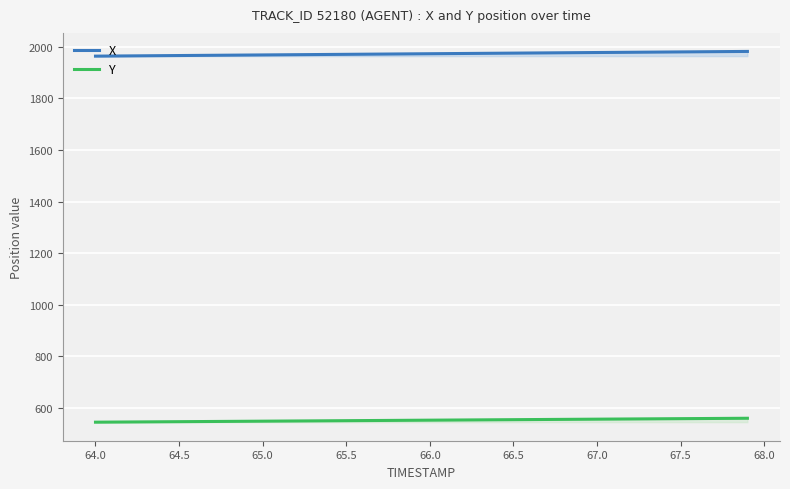

What is the difference between the maximum and second lowest values in the X series?

17.8